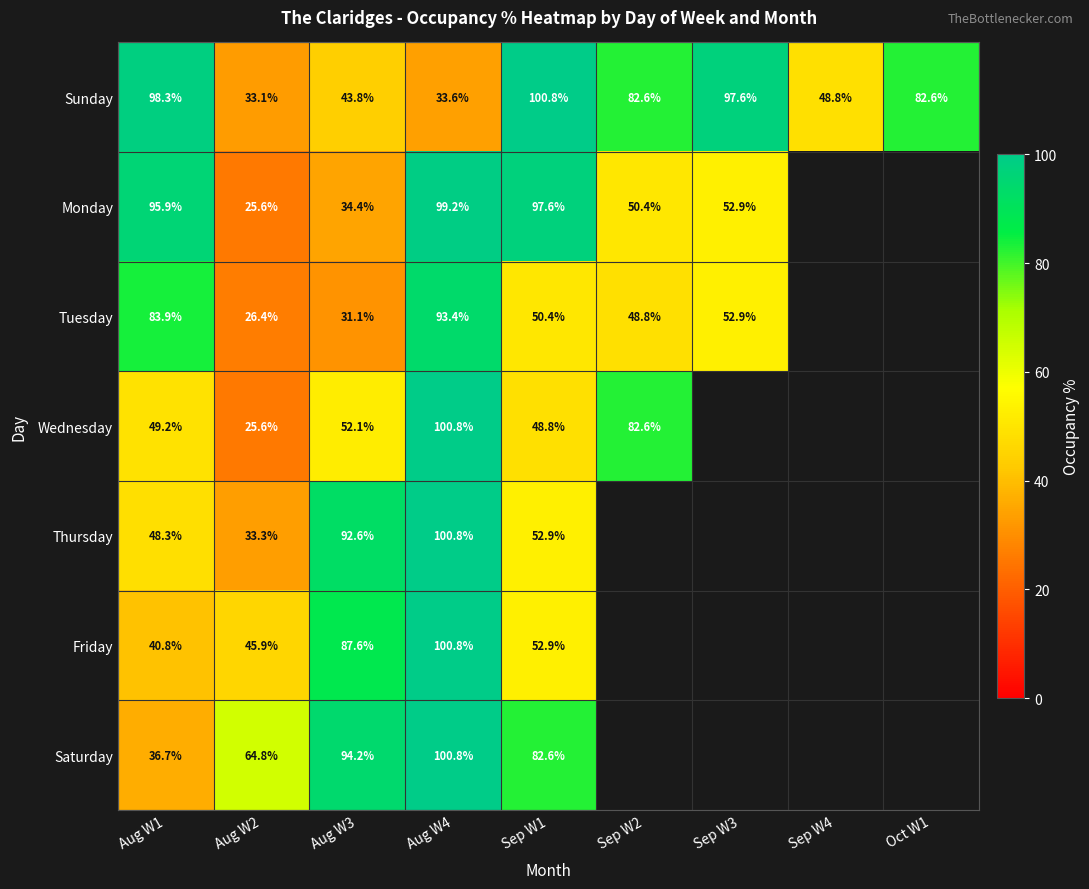

Which series changed the most between Aug W1 and Sep W1?

Saturday